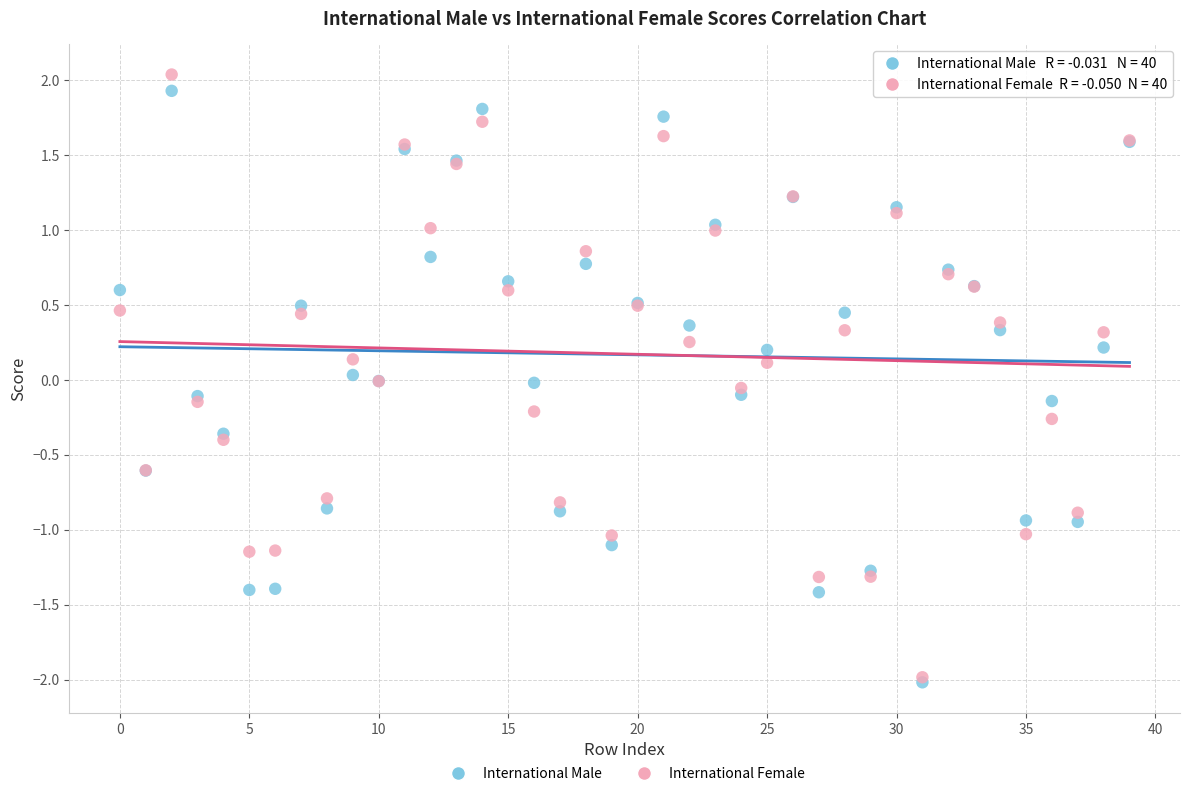

What are all the series names shown in the legend?

International Male, International Female